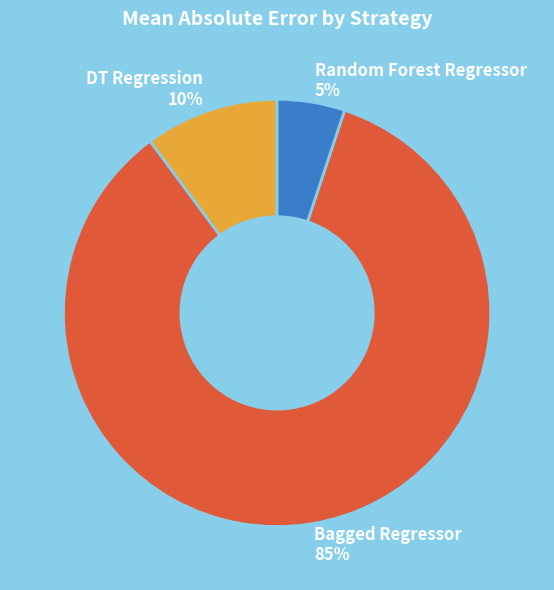

Is the sum of DT Regression and Random Forest Regressor greater than half?

No